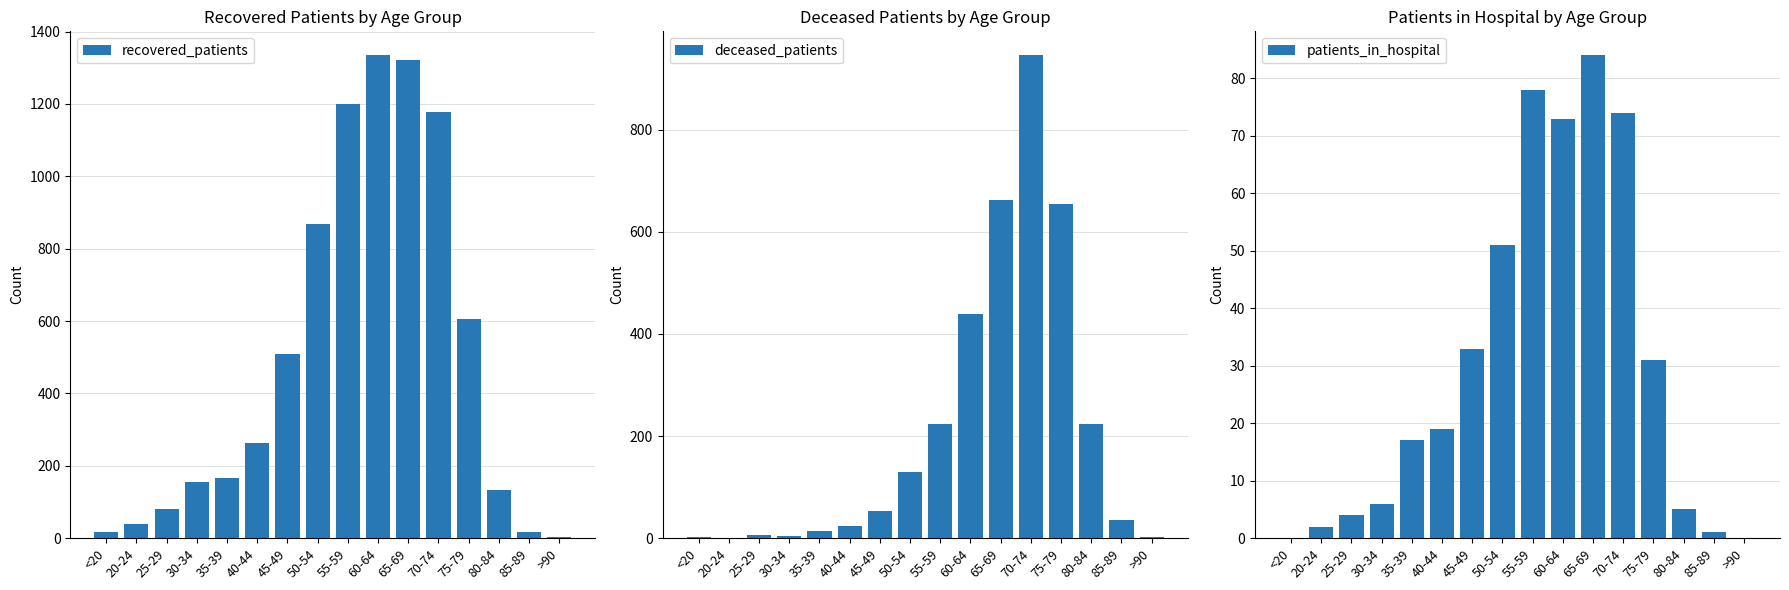

Is it true that deceased_patients equals 655 at 75-79?

True